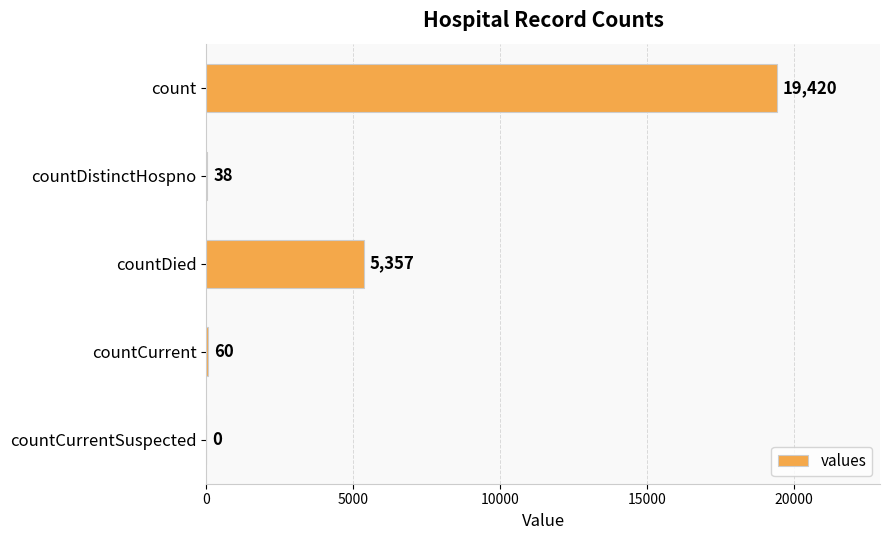

Reading bottom to top, what are all the values shown in this chart?

countCurrentSuspected=0	countCurrent=60	countDied=5357	countDistinctHospno=38	count=19420